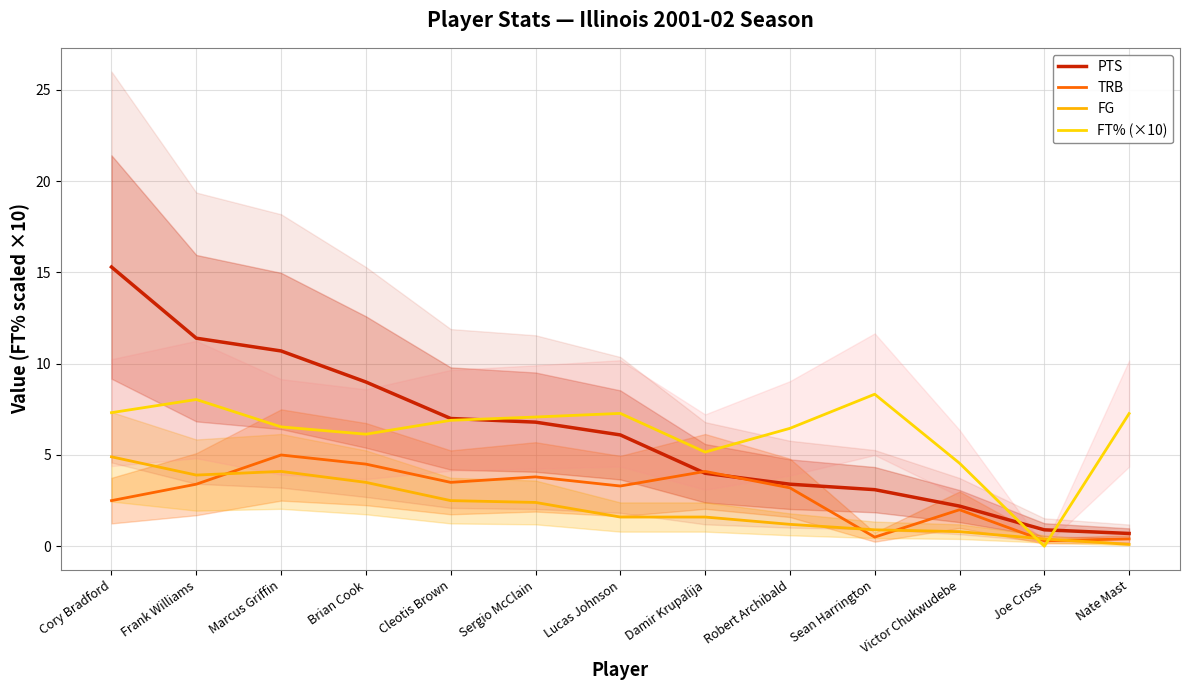

What is the highest value of the FT% (×10) series?

8.3